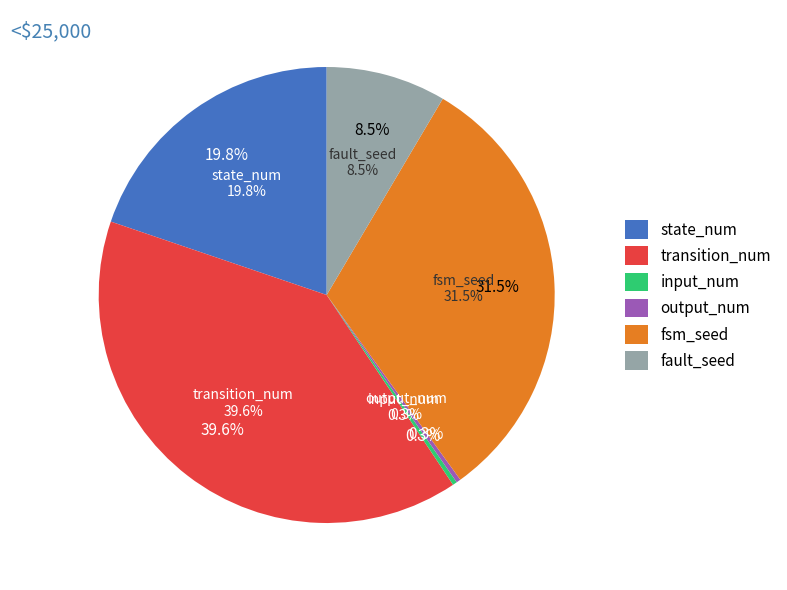

True or false: fsm_seed accounts for 32% of the total.

True